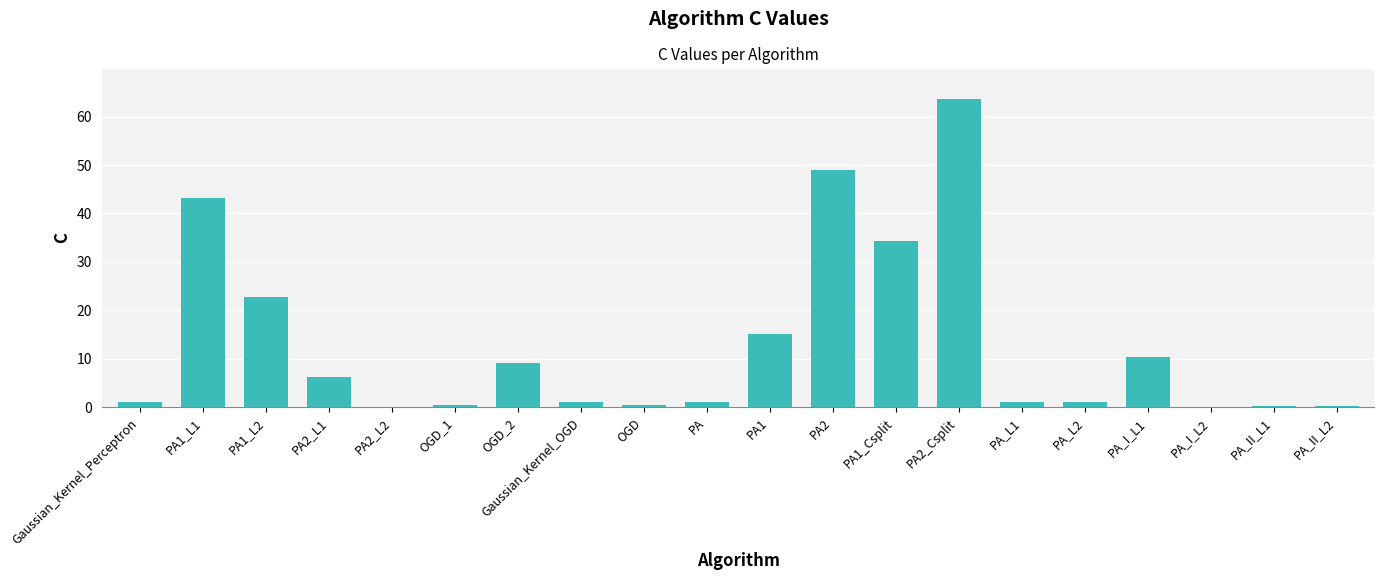

Are the bars horizontal?

No